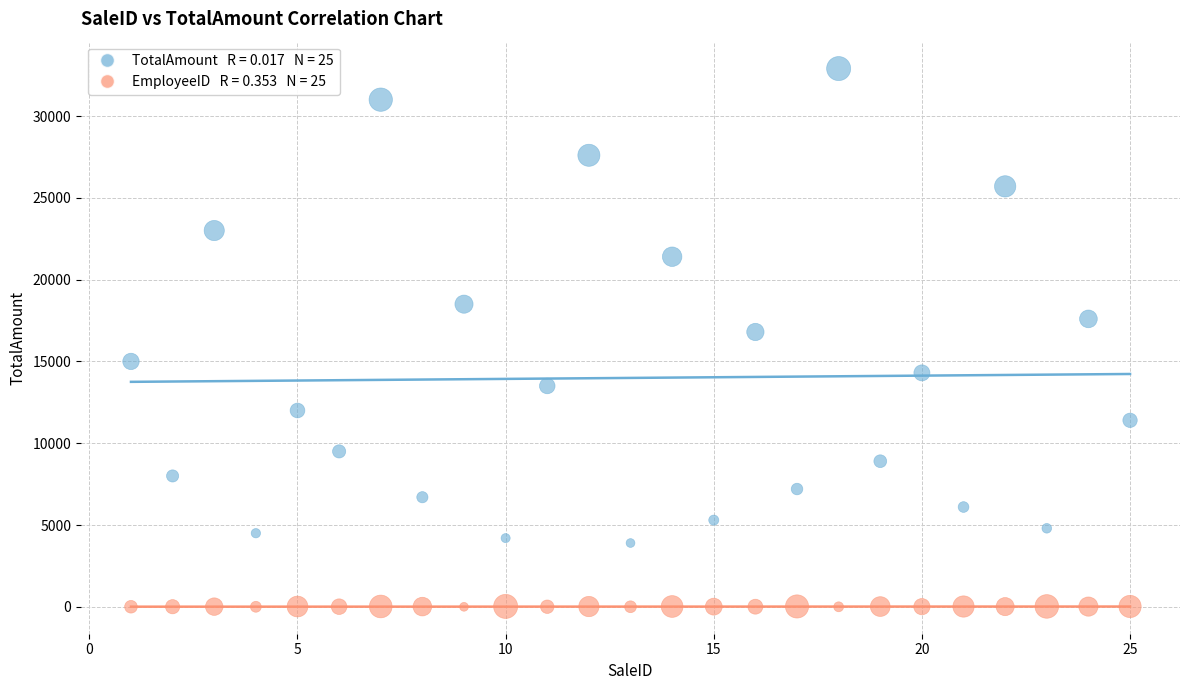

Across all data points, what is the range of Y values (max minus min)?

32899